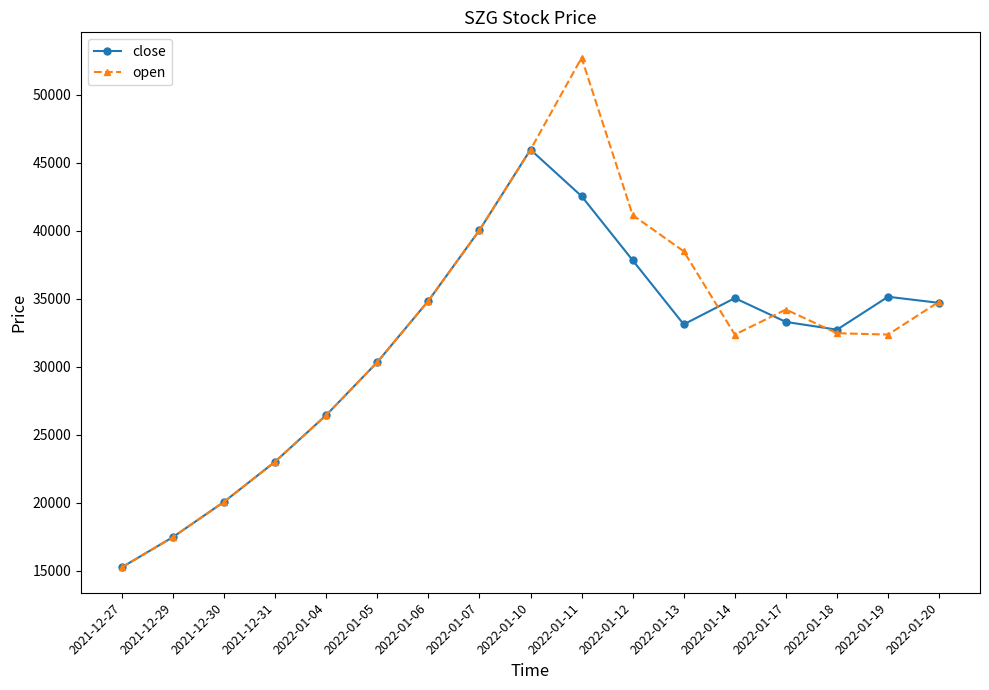

The value of open at 2022-01-14 is 32360. True or false?

True